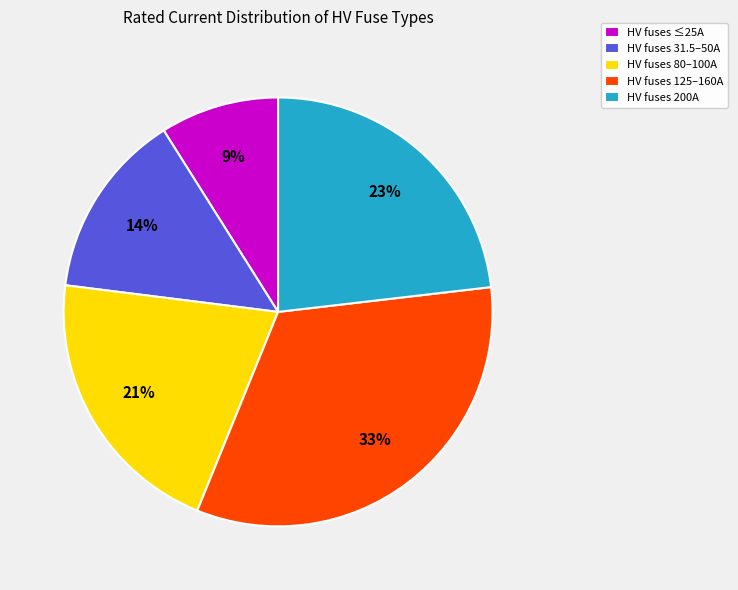

Is there a majority slice in this chart?

No